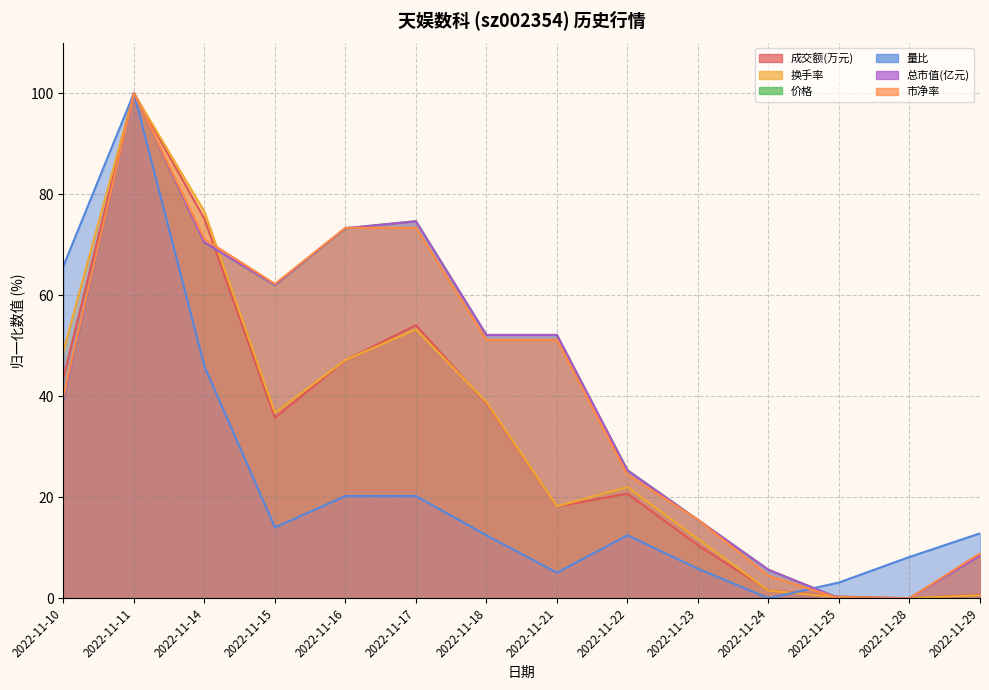

Is it true that 换手率 equals 162.0 at 2022-11-11?

False